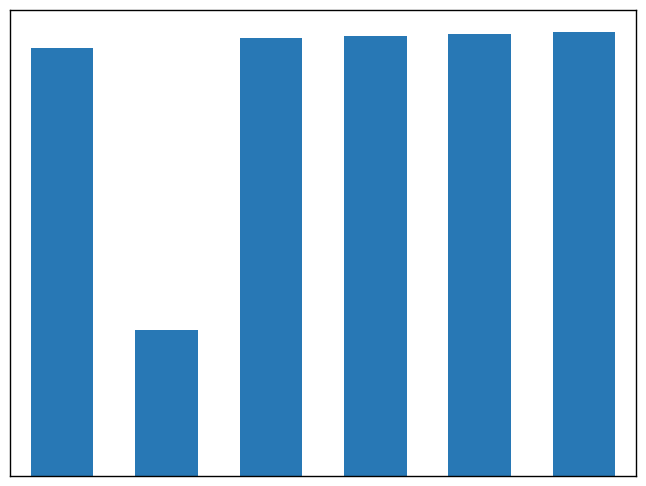

Are the bars grouped side by side (vs. stacked)?

No